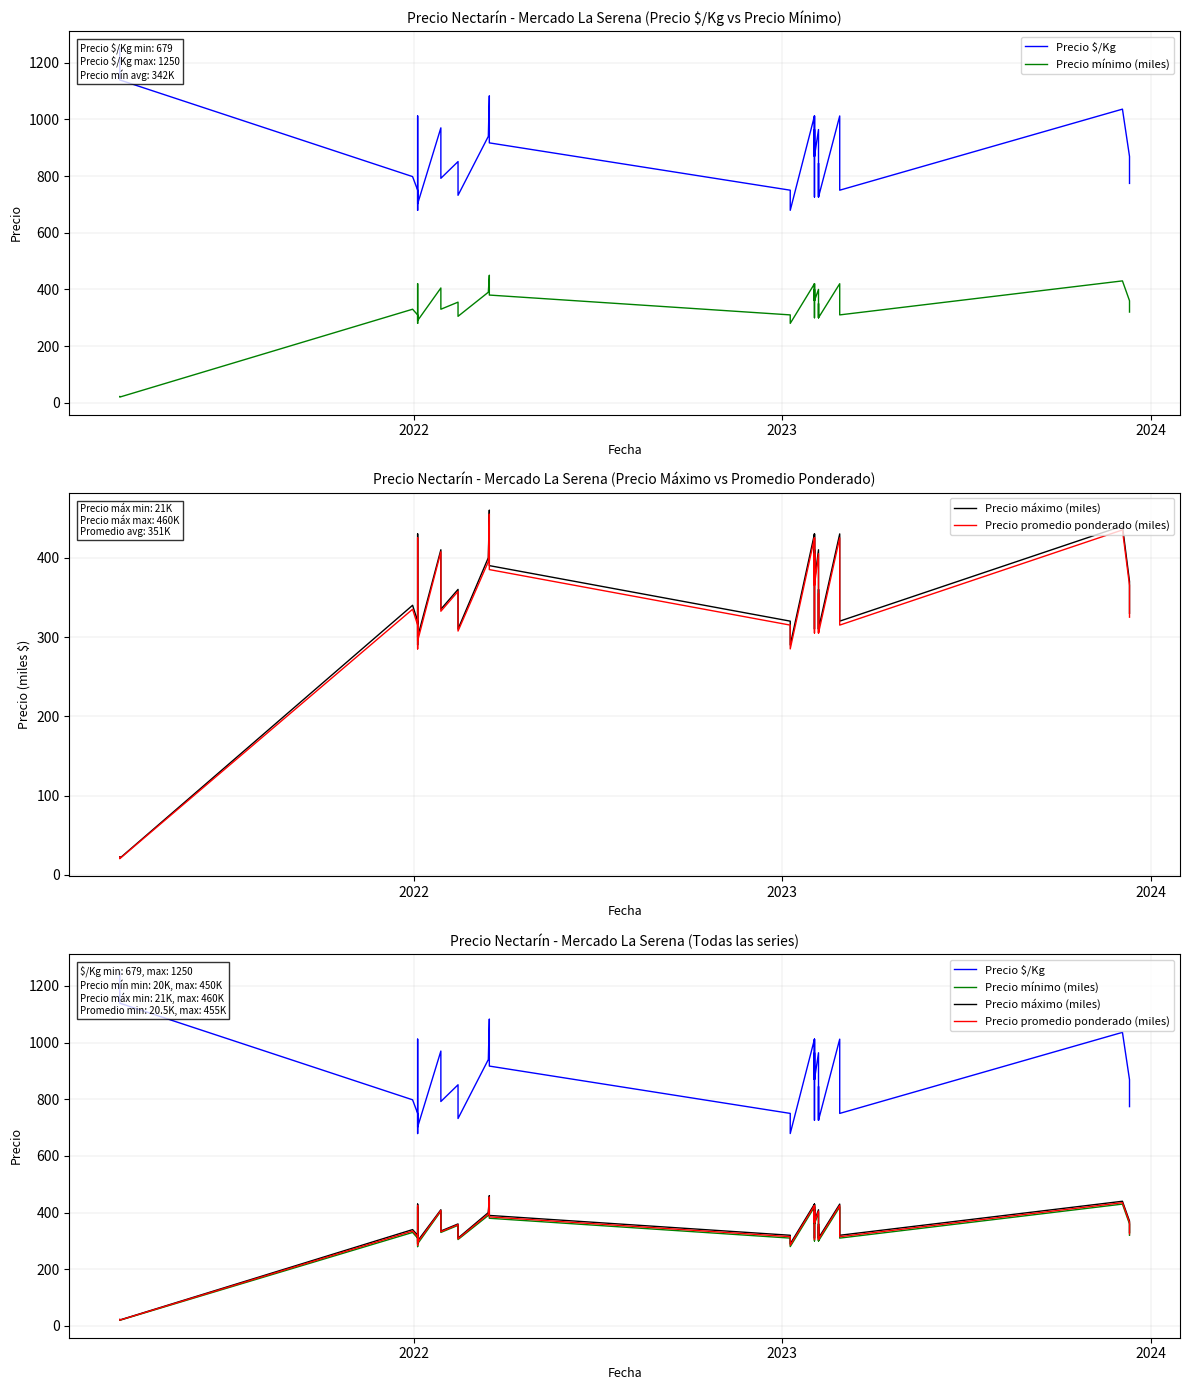

What is the value of the Precio promedio ponderado (miles) point at the 24th from the left?

365.0